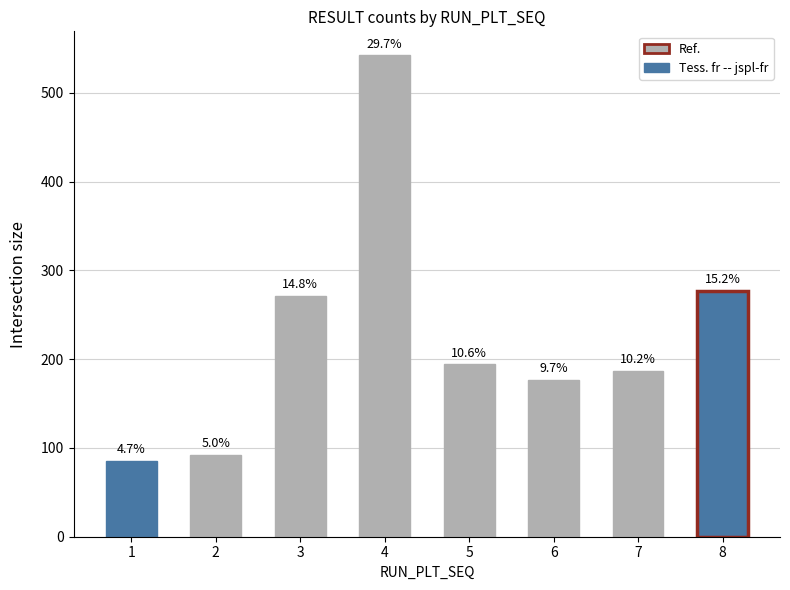

How many bars are there in total?

8